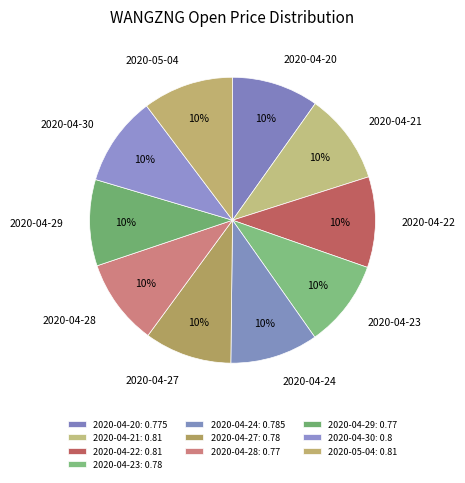

To the nearest percent, what is the average slice percentage?

10%